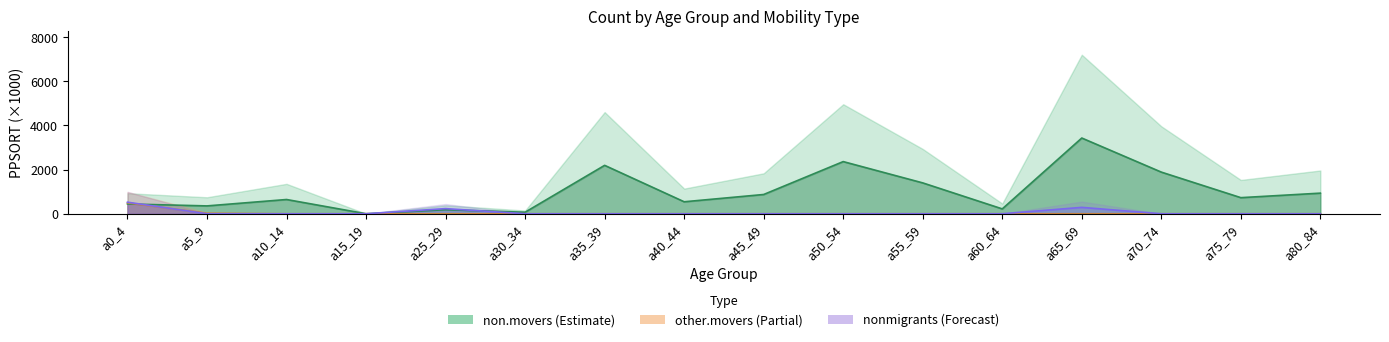

What is the total value across all series at a30_34?

69.4